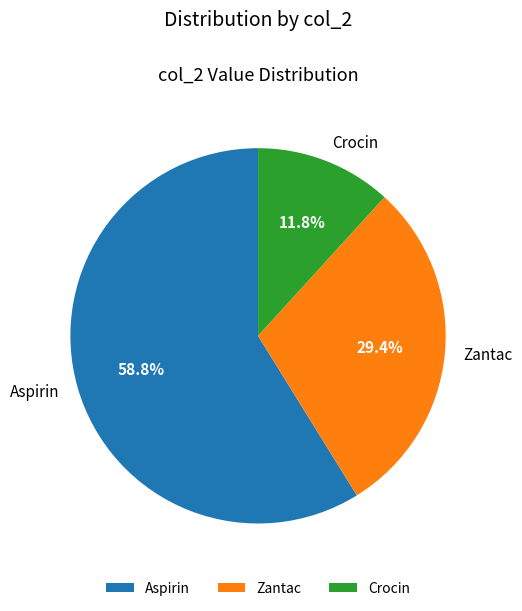

Between Zantac and Aspirin, which is larger?

Aspirin